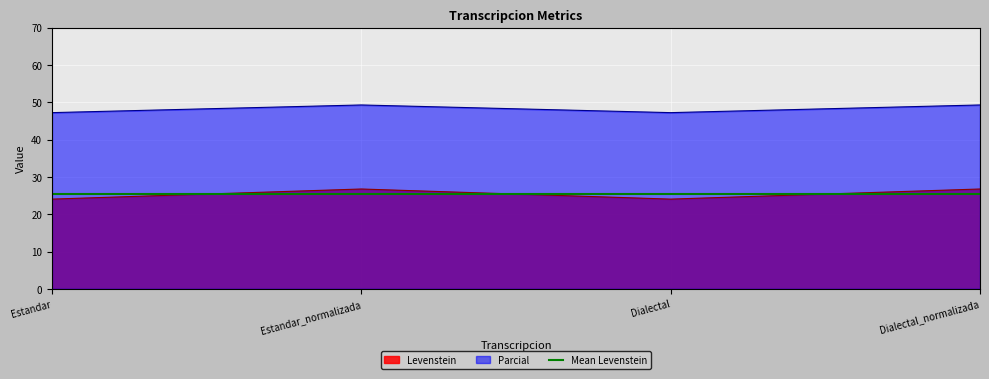

What is the minimum value for Parcial?

47.2